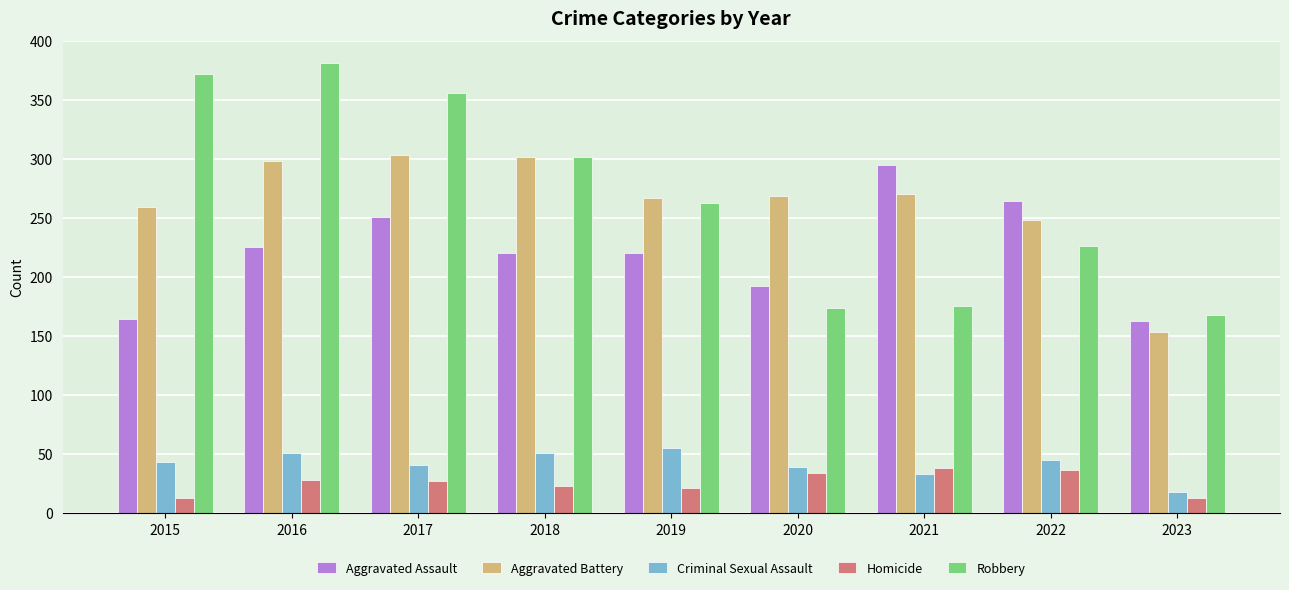

What is the value of the Aggravated Battery bar at the 1st from the left?

259